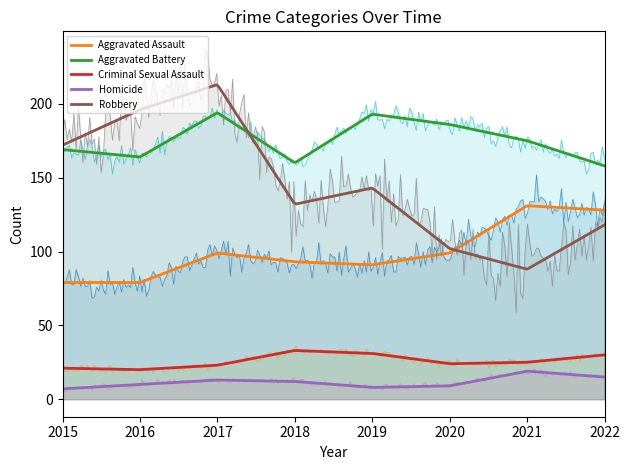

How many categories are shown in the chart?

8